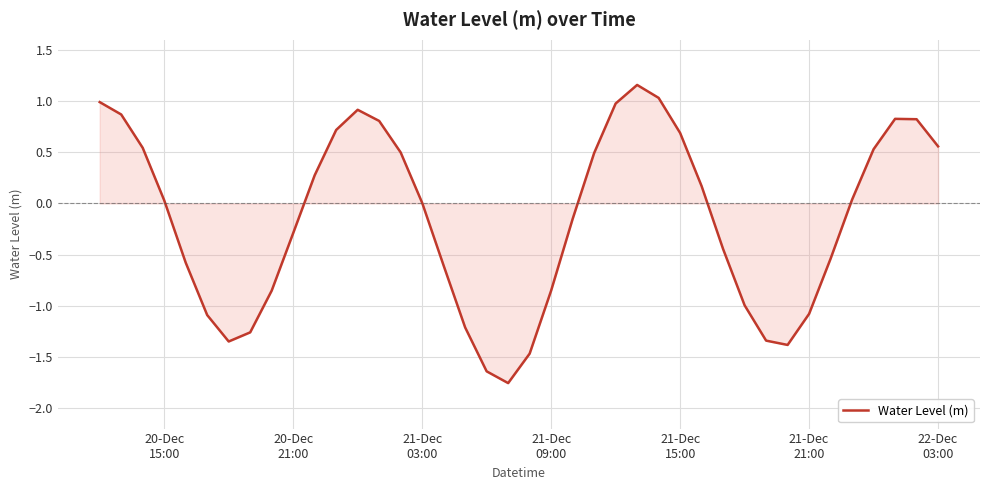

Reading left to right, list all the values displayed in this chart.

1.0	0.9	0.5	0.0	-0.6	-1.1	-1.3	-1.3	-0.9	-0.3	0.3	0.7	0.9	0.8	0.5	0.0	-0.6	-1.2	-1.6	-1.8	-1.5	-0.9	-0.2	0.5	1.0	1.2	1.0	0.7	0.2	-0.4	-1.0	-1.3	-1.4	-1.1	-0.5	0.0	0.5	0.8	0.8	0.6